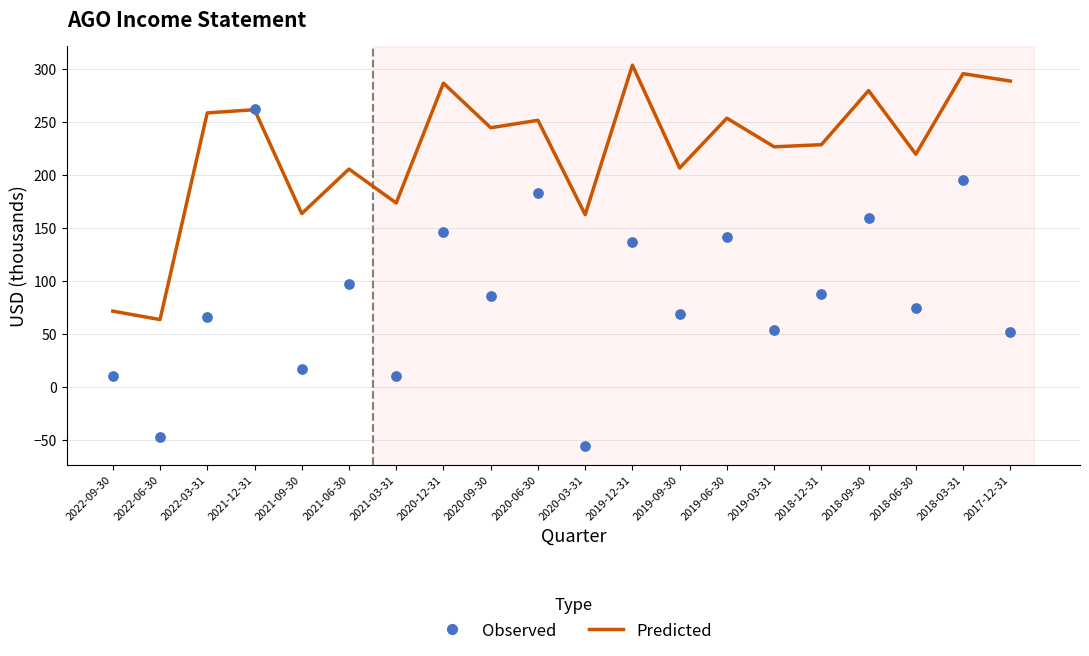

Which series has the largest total across all categories?

Predicted